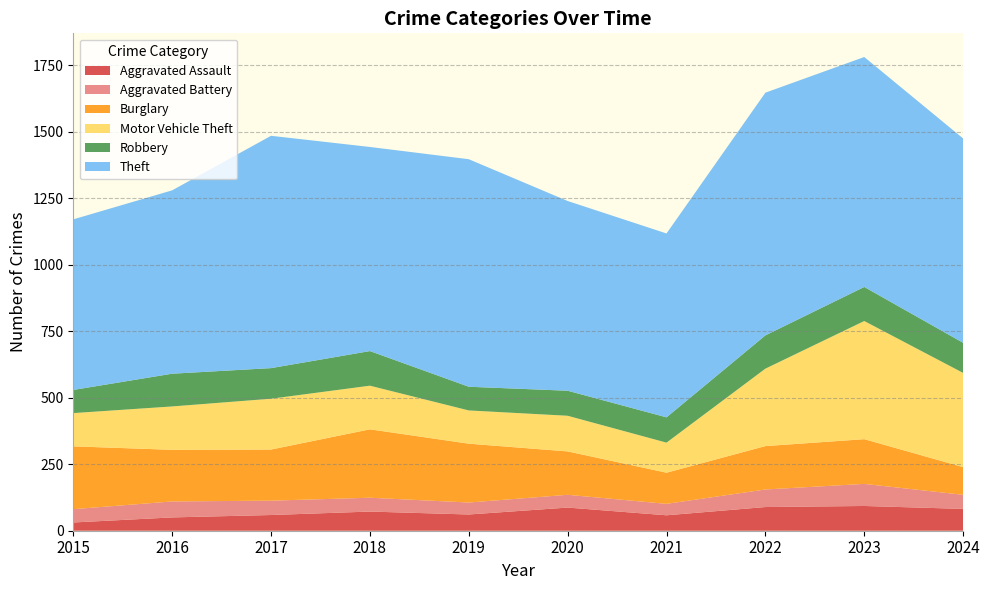

Reading right to left, list all the values displayed in this chart.

Aggravated Assault: 82	93	89	58	87	61	72	59	50	31
Aggravated Battery: 53	83	66	43	48	45	52	54	60	50
Burglary: 104	168	163	117	163	221	257	192	194	236
Motor Vehicle Theft: 354	444	291	113	134	125	164	191	163	125
Robbery: 113	128	125	95	94	89	130	115	123	87
Theft: 768	864	912	691	713	855	767	873	689	641